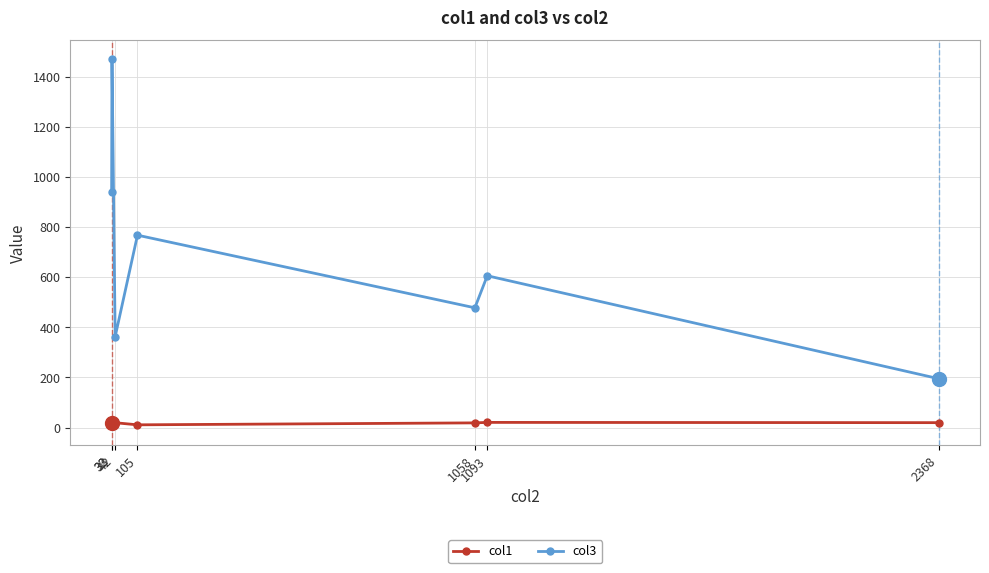

What is the total value across all series at 1058?

496.6